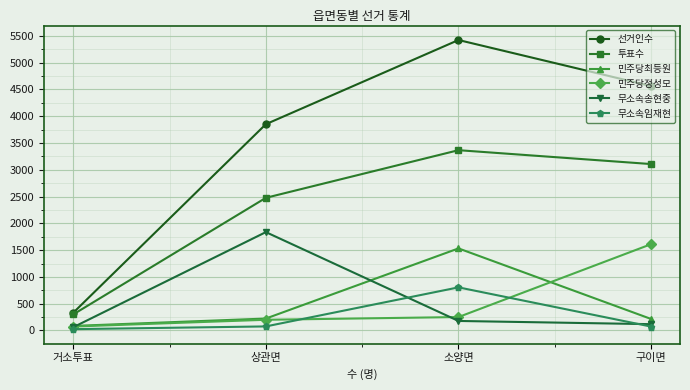

What is the total value across all series at 상관면?

8661